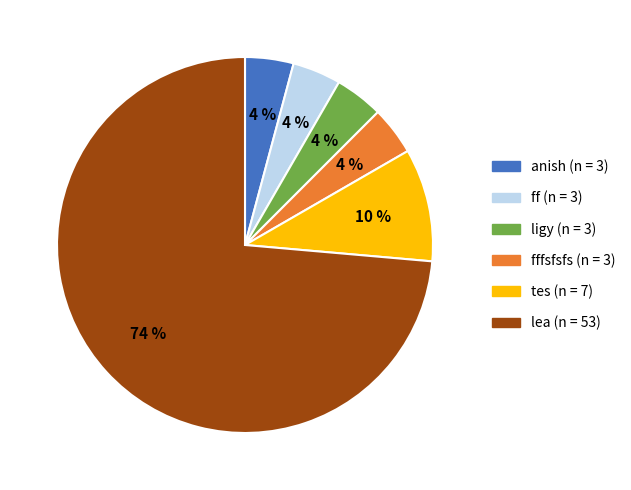

Does any single category account for the majority?

Yes